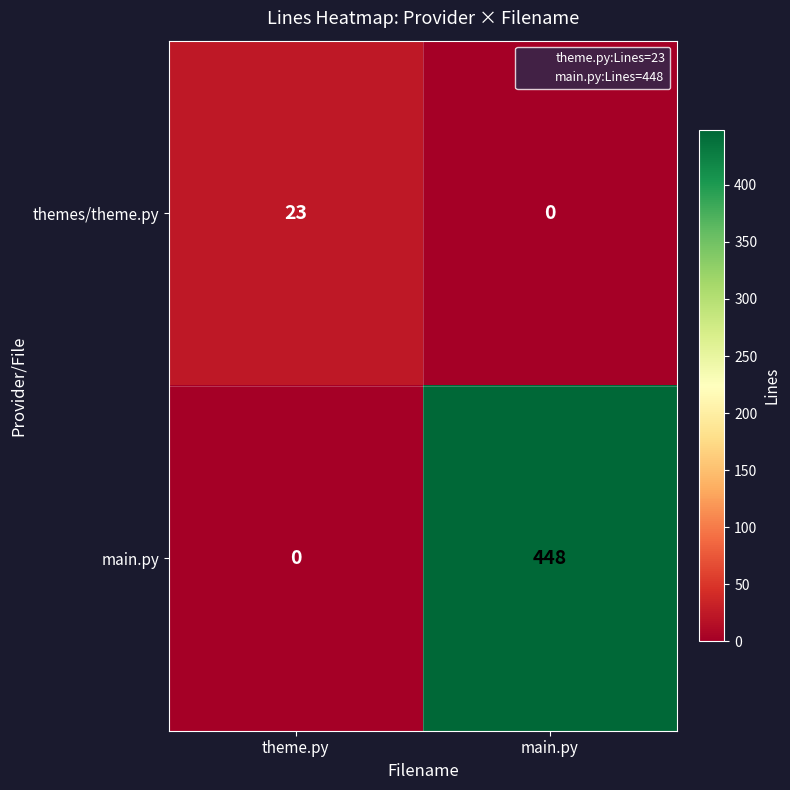

Which series has the largest total across all categories?

main.py